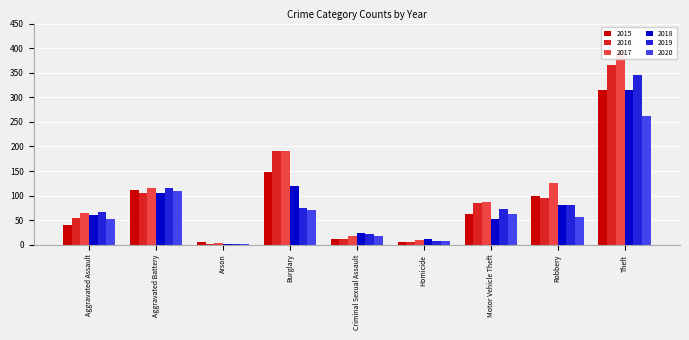

At which category does the chart reach its minimum across all series?

Arson